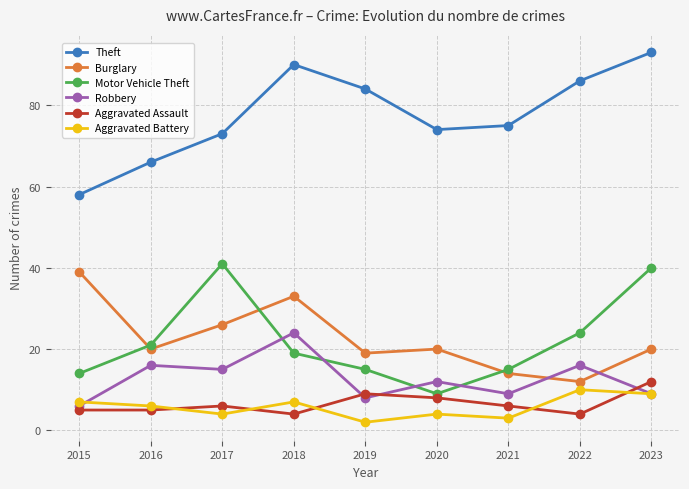

What is the maximum value shown in the chart?

93